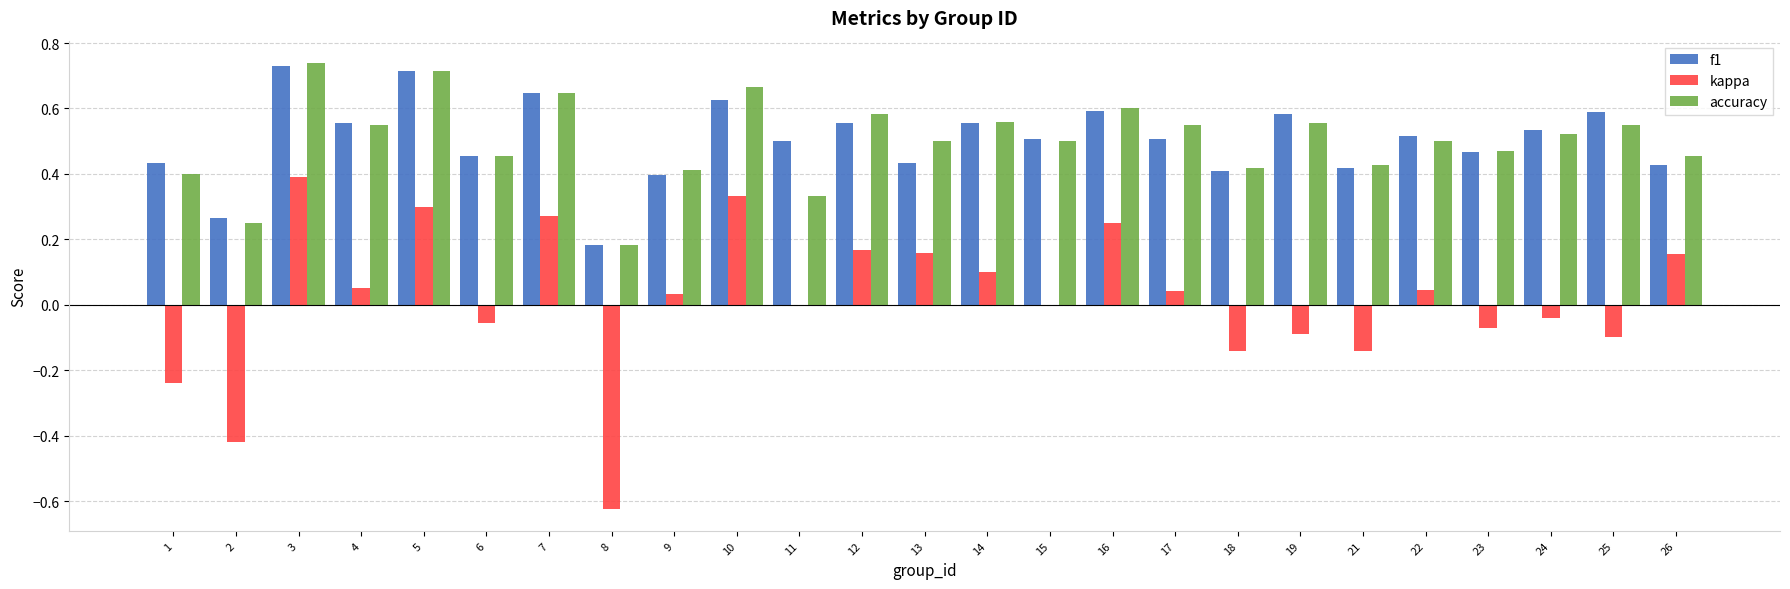

At which category is the sum across all series the highest?

3